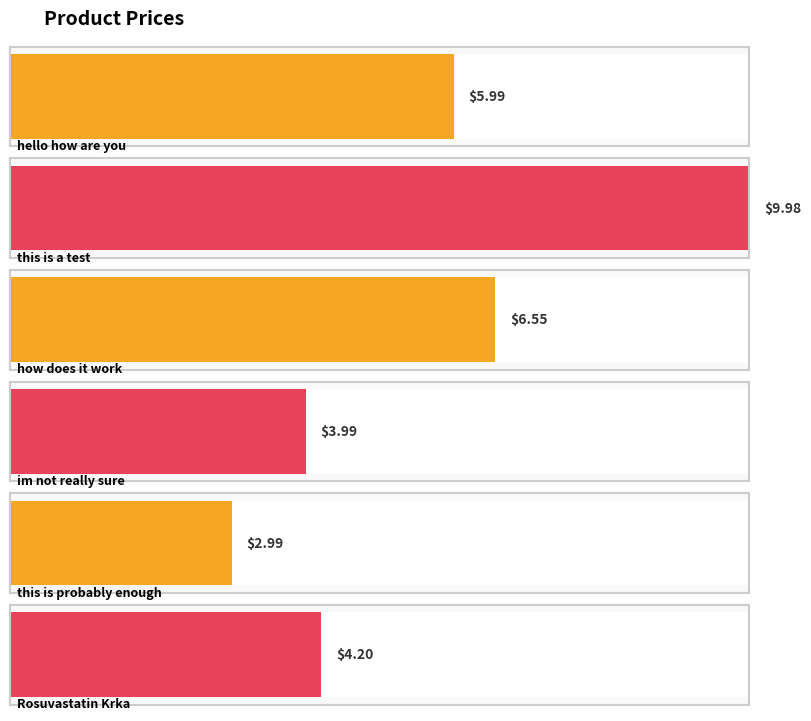

The chart shows a value of 6.5 at how does it work. True or false?

True